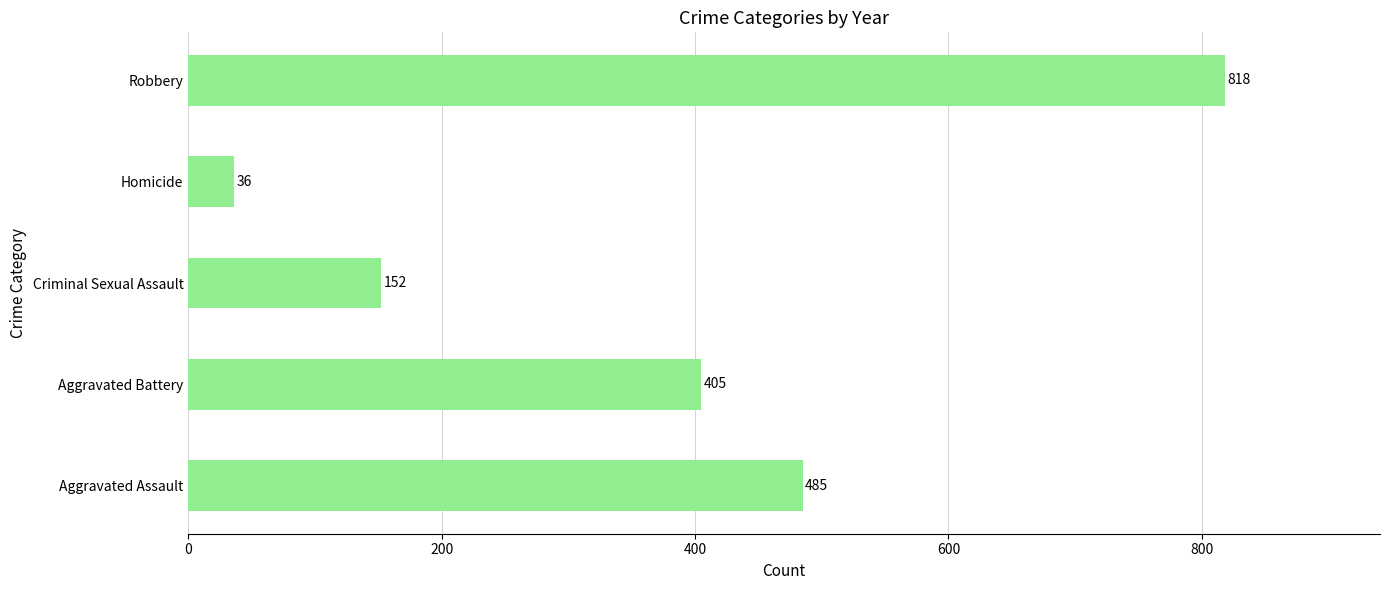

List the labels in order of value, largest first.

Robbery, Aggravated Assault, Aggravated Battery, Criminal Sexual Assault, Homicide